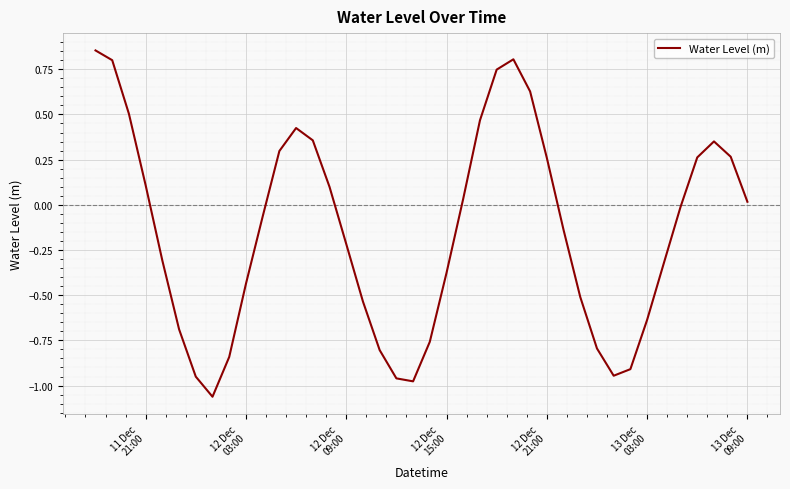

How many lines are shown in the chart?

1